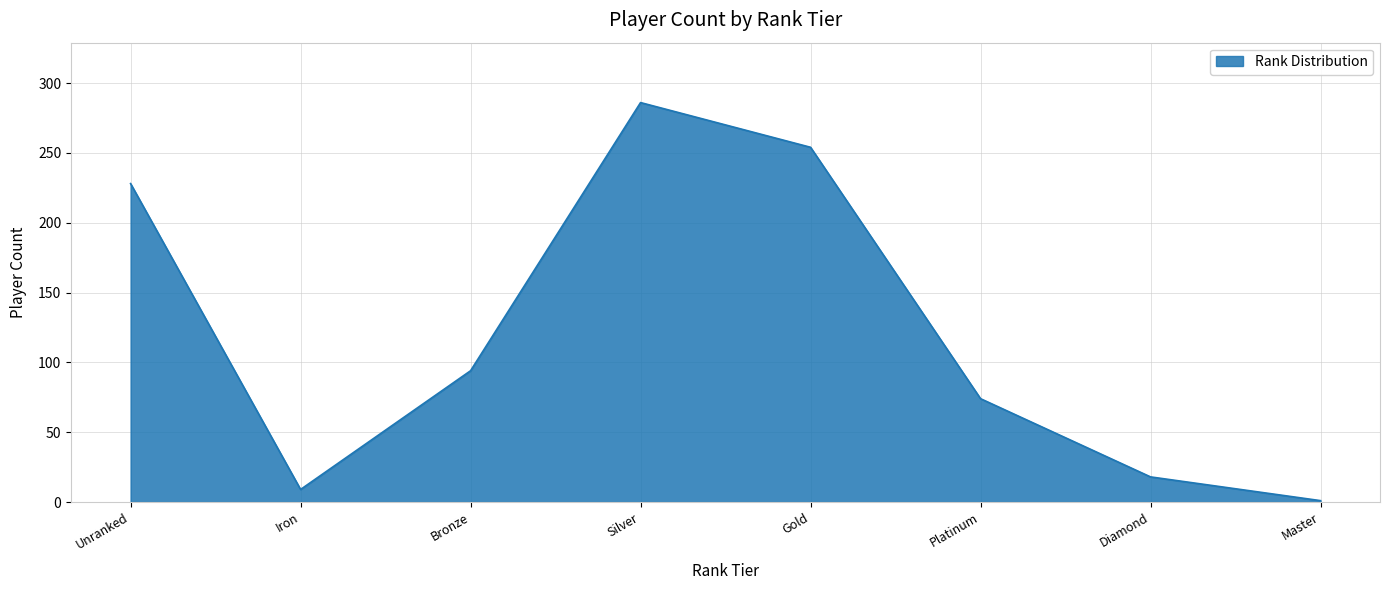

How many interior local peaks (higher than both neighbors) does the data have?

1